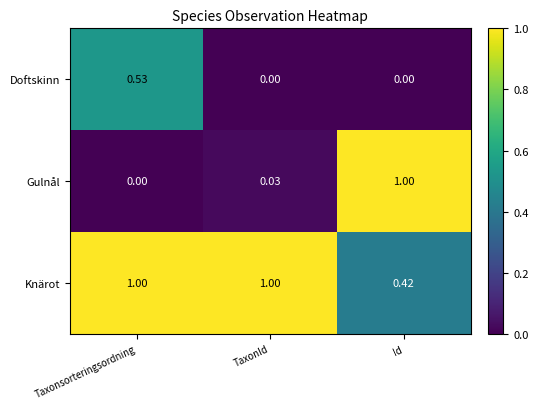

At which label is Knärot closest to 0?

Id